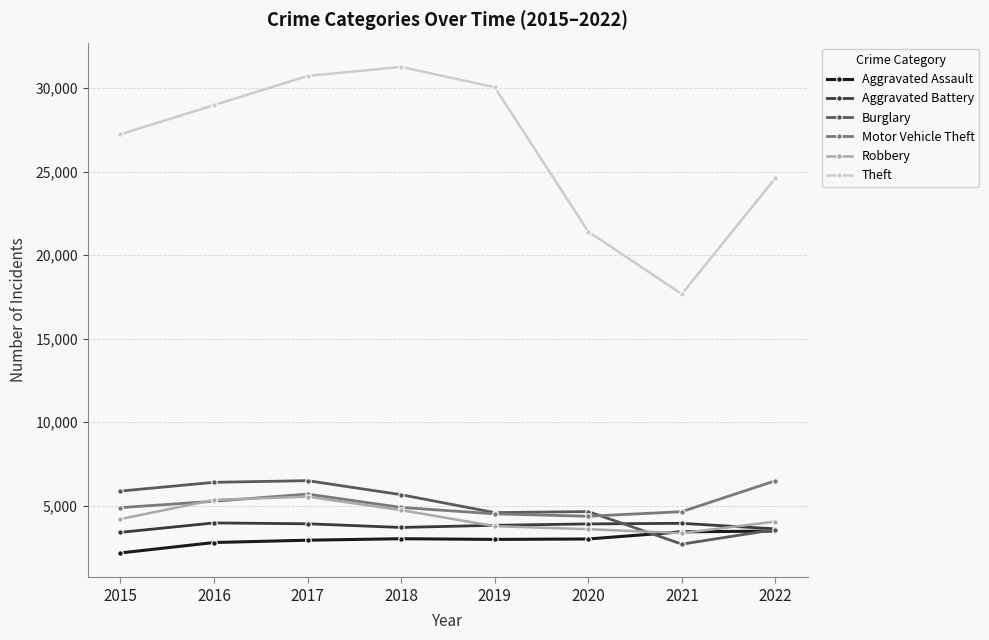

Between 2019 and 2022, which series saw the biggest shift?

Theft